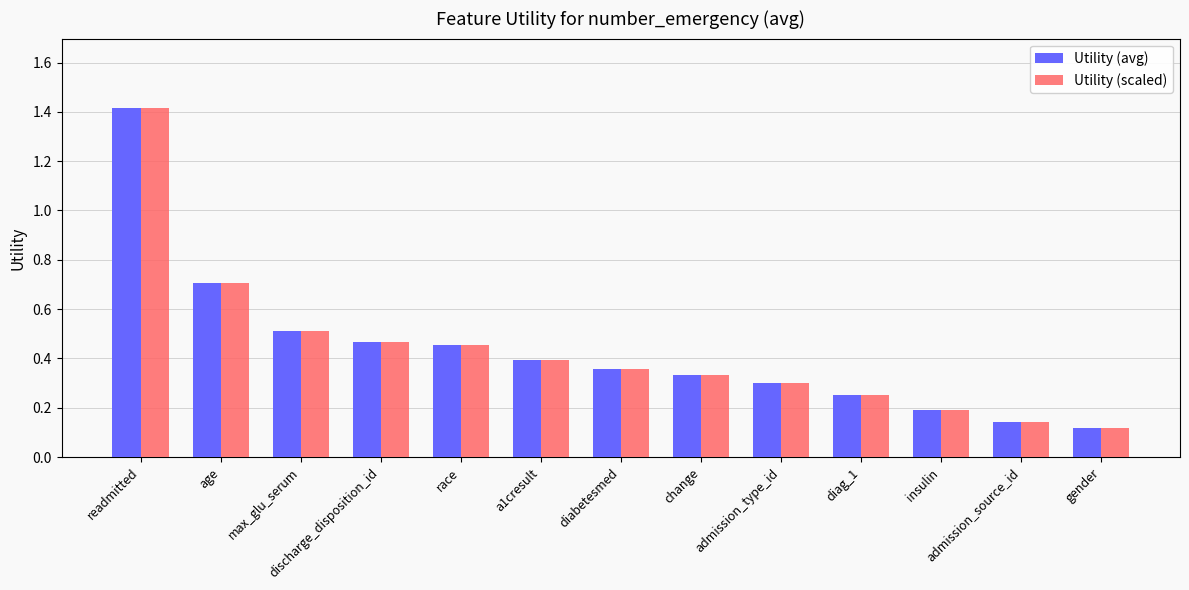

What is the difference between the maximum and minimum values in the Utility (scaled) series?

1.3